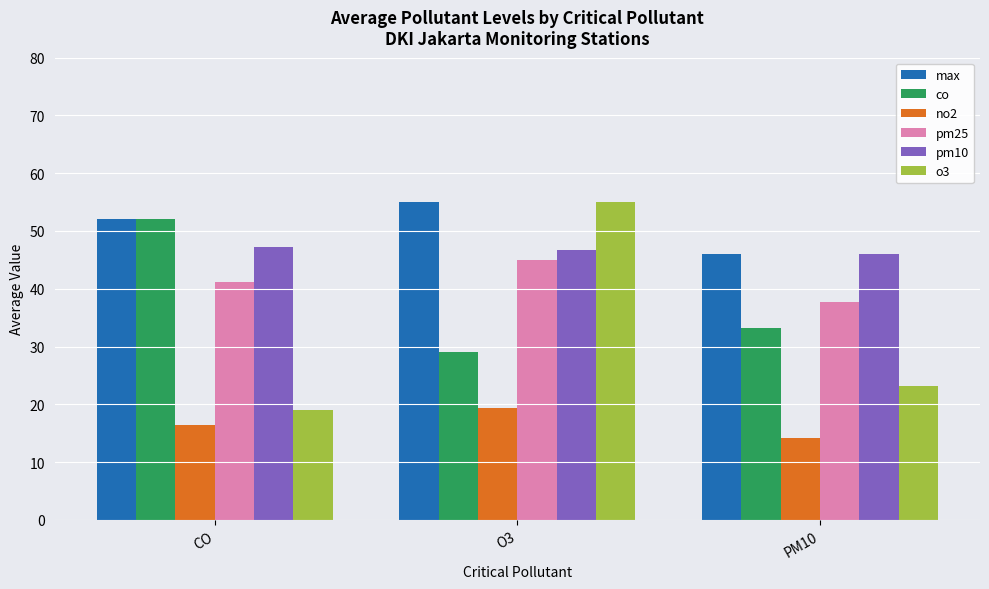

At how many categories does at least one series exceed 32?

3